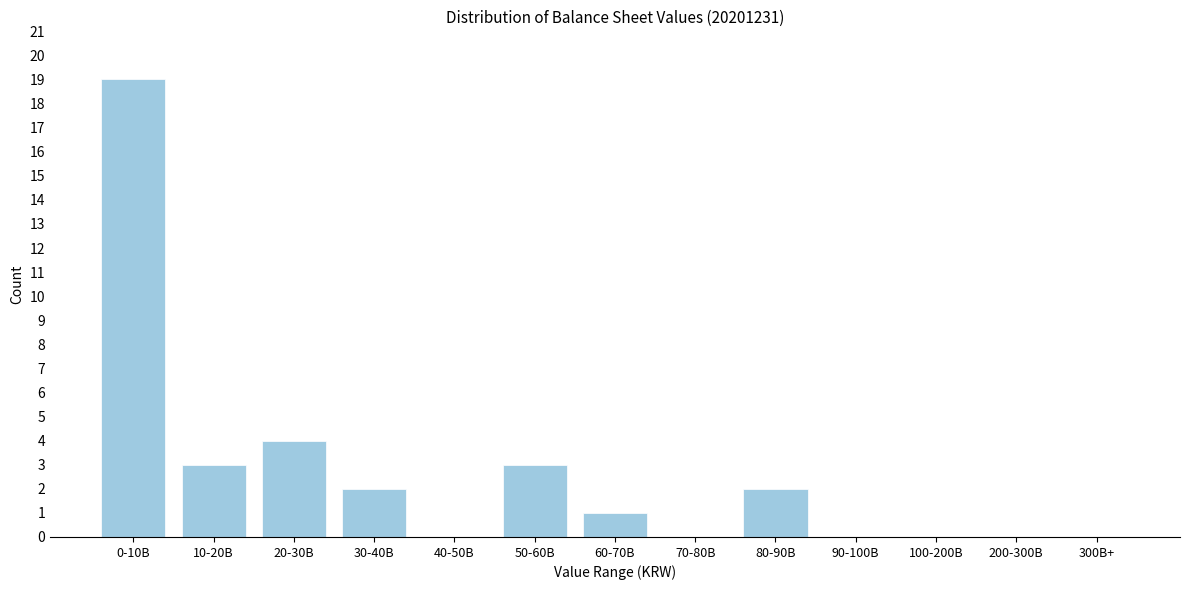

Reading right to left, what are all the values shown in this chart?

300B+=0	200-300B=0	100-200B=0	90-100B=0	80-90B=2	70-80B=0	60-70B=1	50-60B=3	40-50B=0	30-40B=2	20-30B=4	10-20B=3	0-10B=19